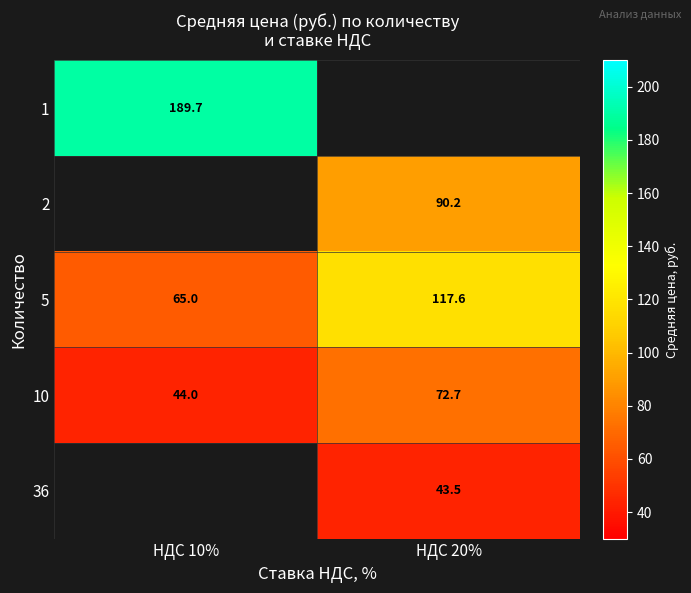

How many data points does each series have?

2